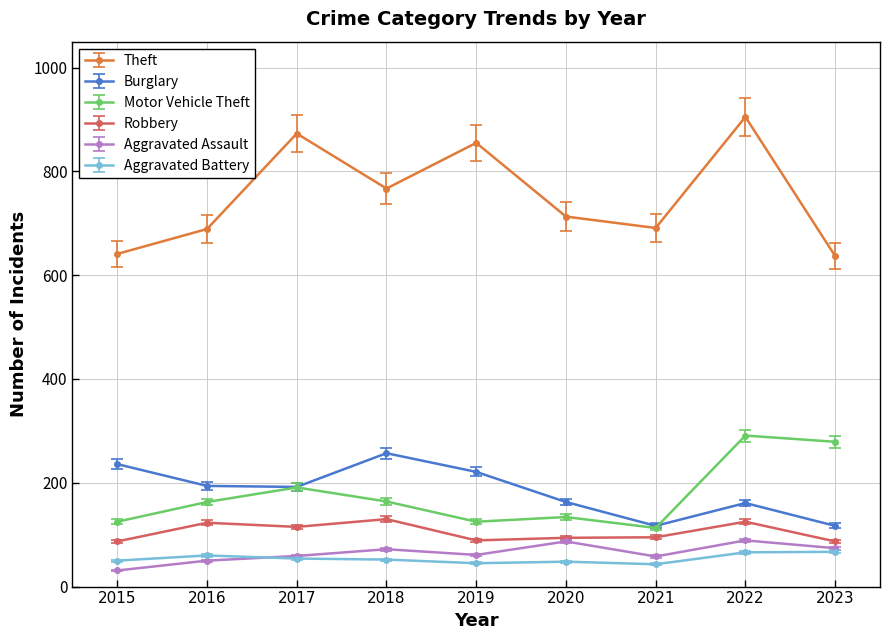

Which series has the largest total across all categories?

Theft